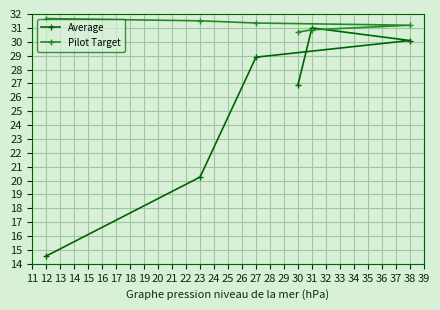

What is the sum of the Average values at 38 and 23?

50.3